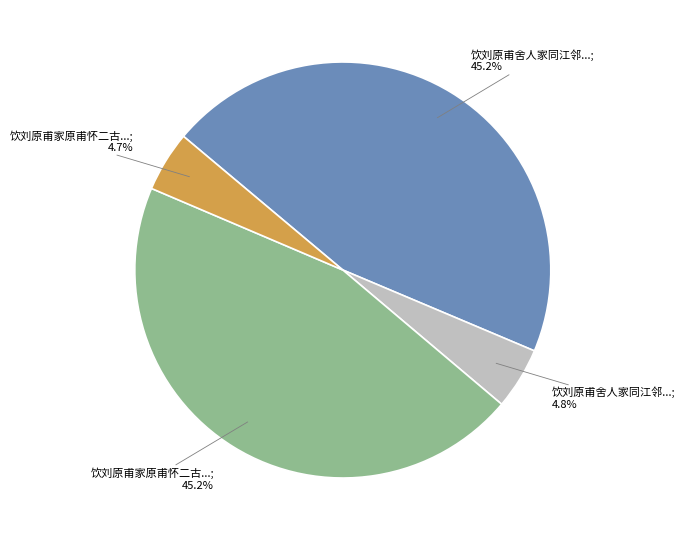

Does any single category account for the majority?

No